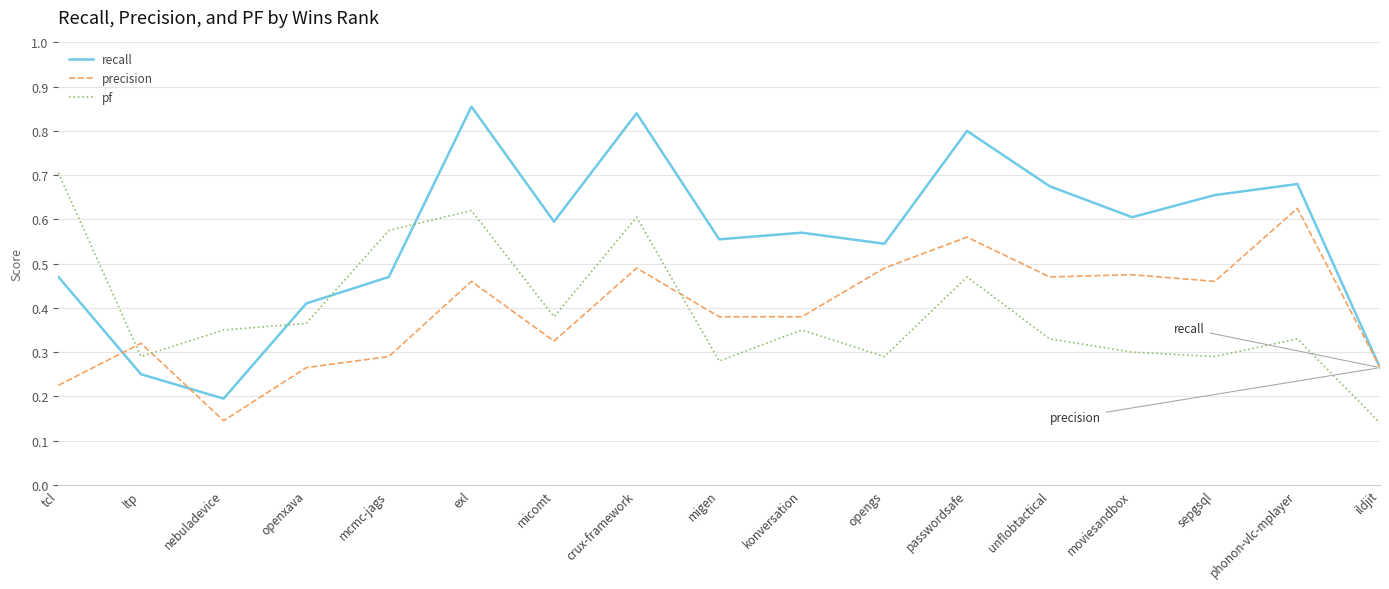

Which category has the lowest value in the pf series?

ildjit